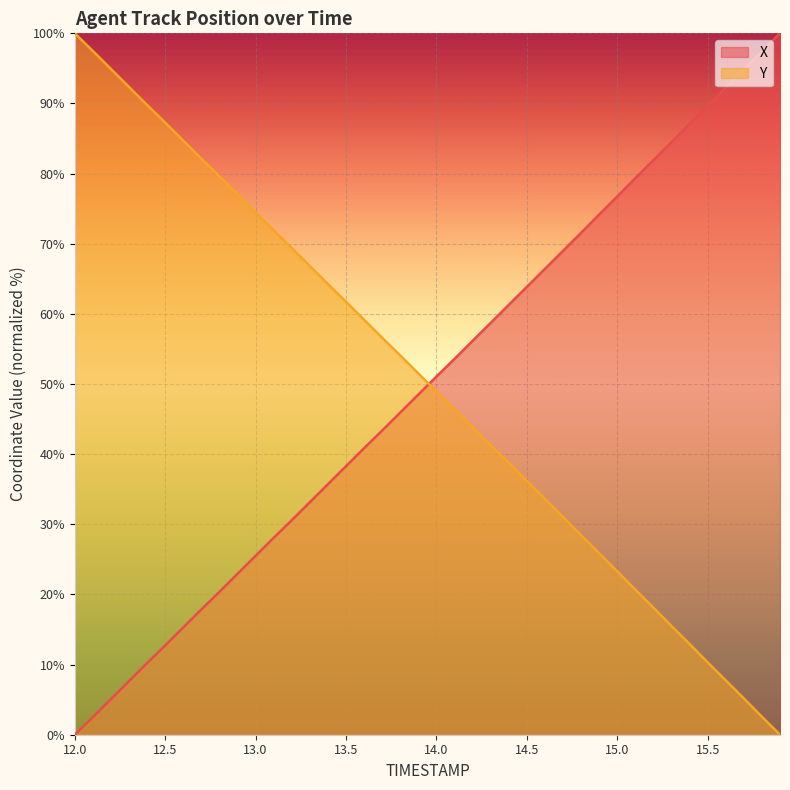

Where is X nearest to the value 50?

14.0